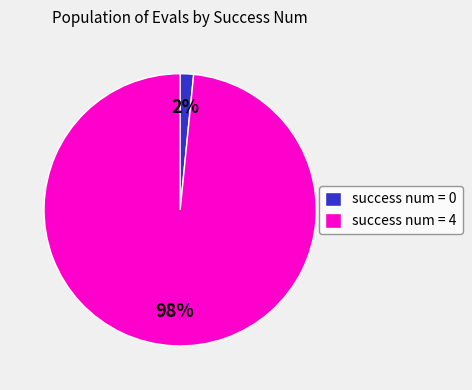

Which has a higher value, success num = 0 or success num = 4?

success num = 4